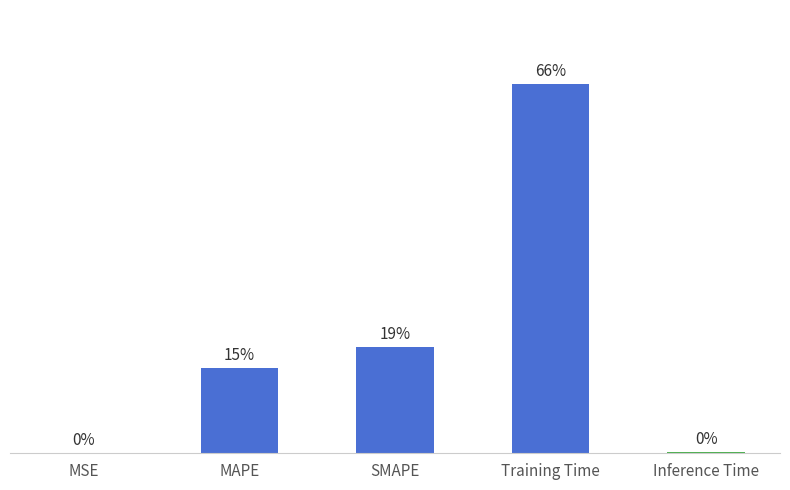

The chart shows a value of 0.9 at Training Time. True or false?

False